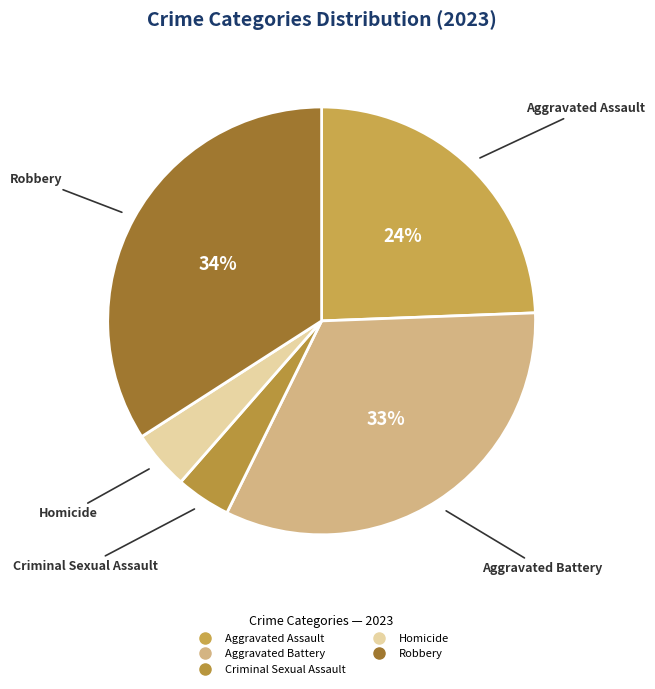

Which slice is the largest?

Robbery